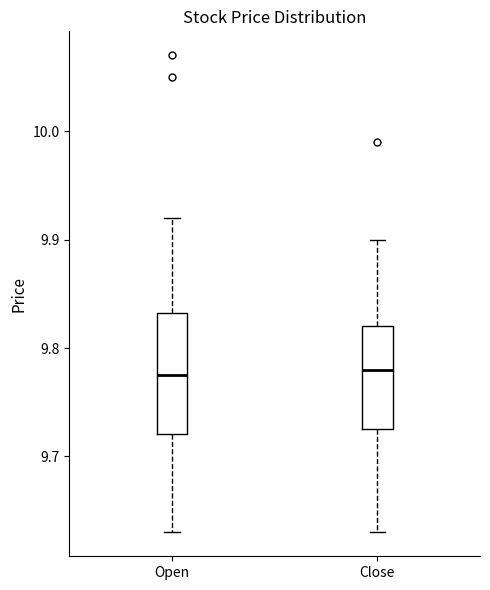

Reading left to right, transcribe this box plot: for each box, give where its median line is, the range the box spans, and where its two whiskers end, as read against the y-axis. The values are not printed on the chart, so give them approximately, as read against the axis.

Open: median 9.78, box 9.72 to 9.83, whiskers 9.63 to 9.92
Close: median 9.78, box 9.72 to 9.82, whiskers 9.63 to 9.90